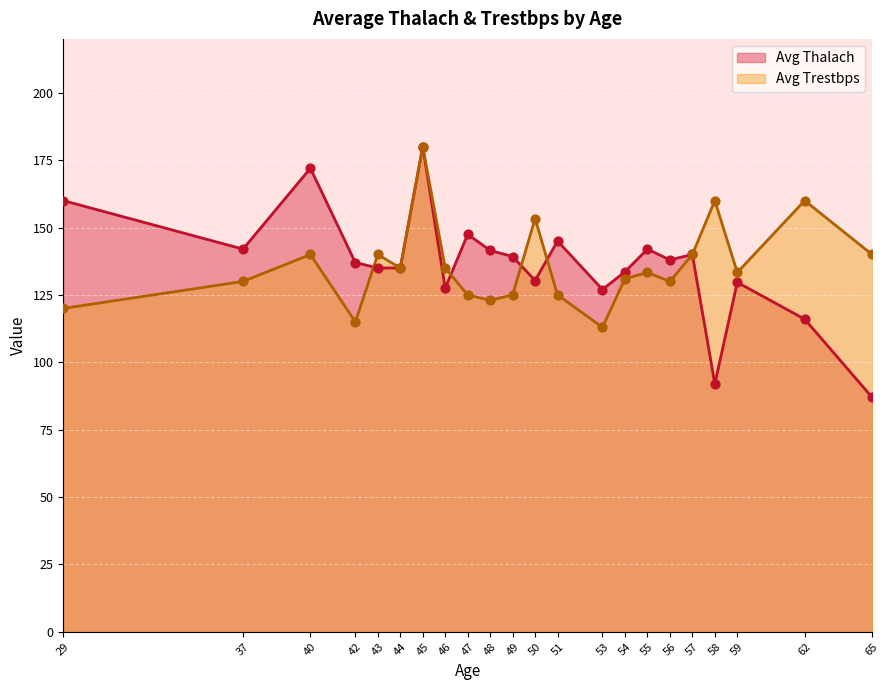

Which series contains the lowest Y value?

Avg Thalach